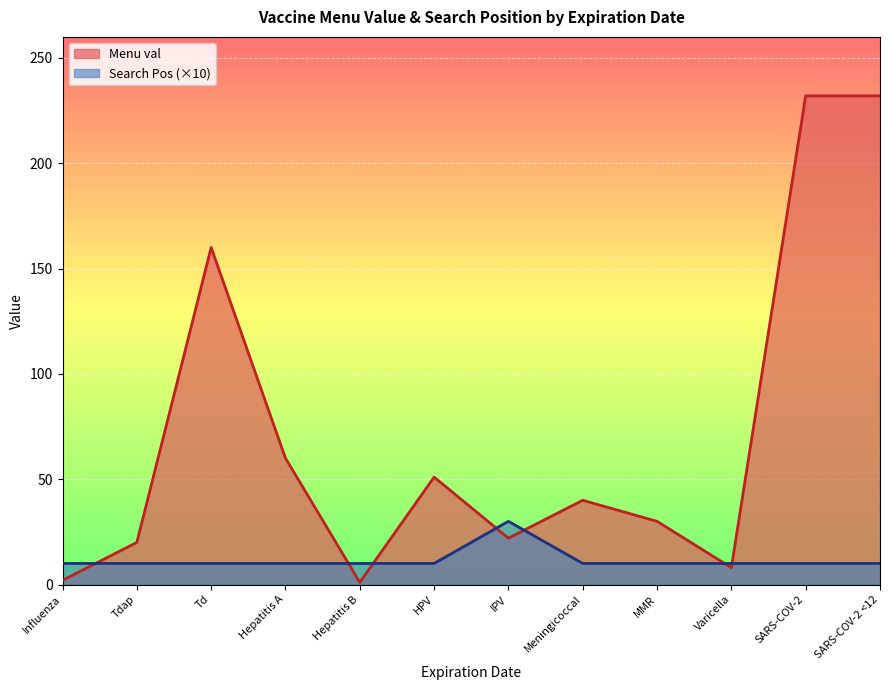

Does the chart display data point markers on the line(s)?

No